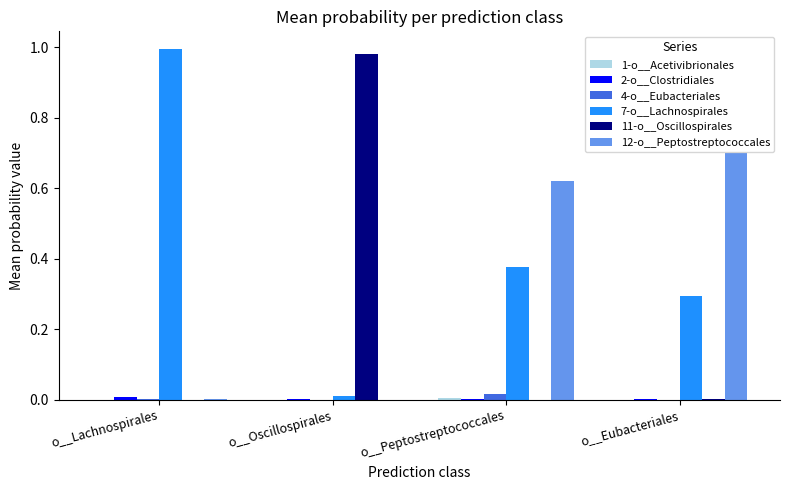

Are the bars grouped side by side (vs. stacked)?

Yes